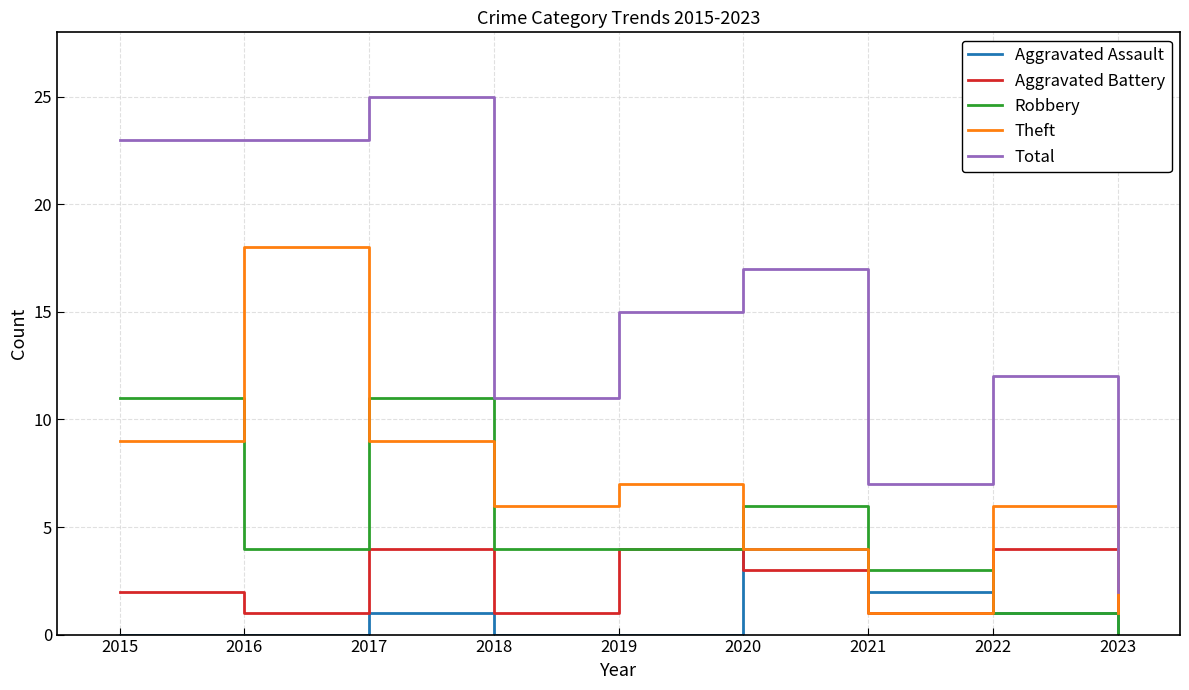

Reading left to right, what are all the values shown in this chart?

Aggravated Assault: 2015=0	2016=0	2017=1	2018=0	2019=0	2020=4	2021=2	2022=1	2023=0
Aggravated Battery: 2015=2	2016=1	2017=4	2018=1	2019=4	2020=3	2021=1	2022=4	2023=1
Robbery: 2015=11	2016=4	2017=11	2018=4	2019=4	2020=6	2021=3	2022=1	2023=0
Theft: 2015=9	2016=18	2017=9	2018=6	2019=7	2020=4	2021=1	2022=6	2023=1
Total: 2015=23	2016=23	2017=25	2018=11	2019=15	2020=17	2021=7	2022=12	2023=2